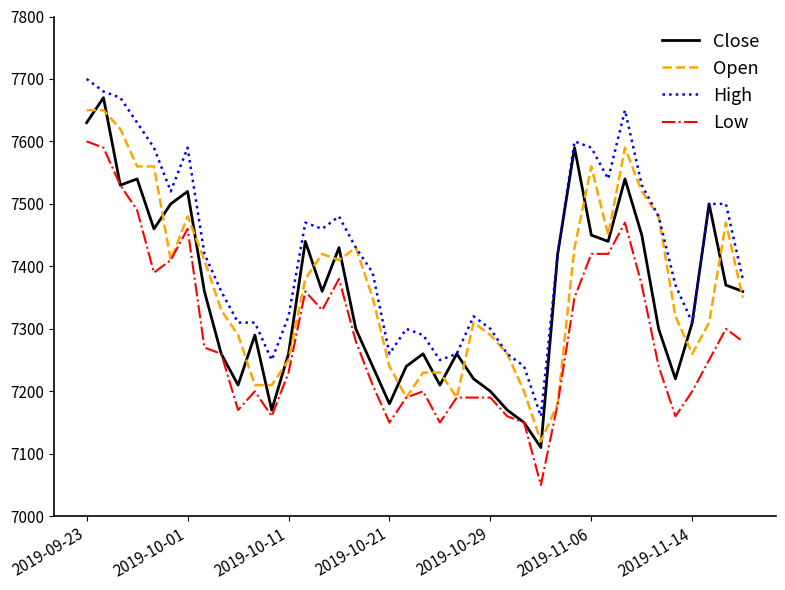

What is the maximum value for Close?

7670